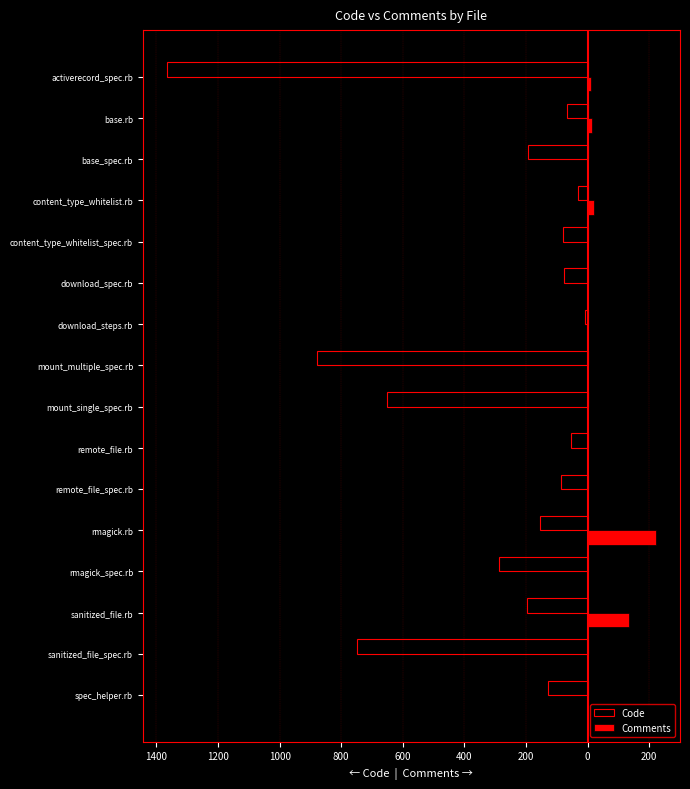

What are all the series names shown in the legend?

Code, Comments